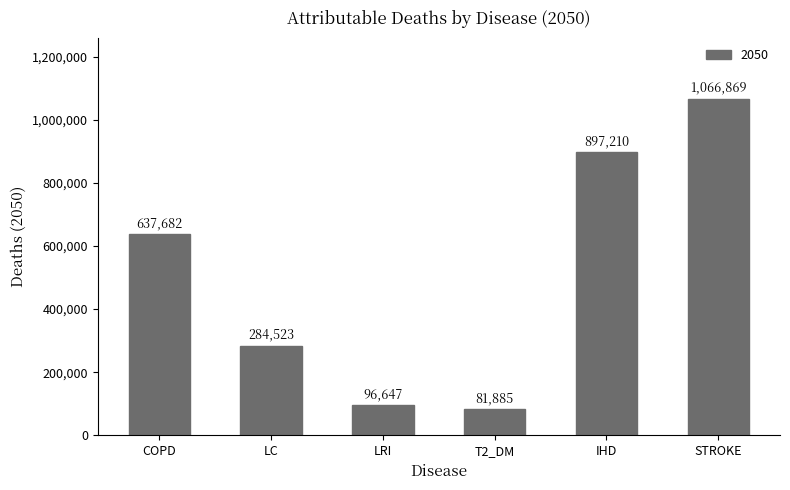

What is the change in value from LRI to IHD?

+800563